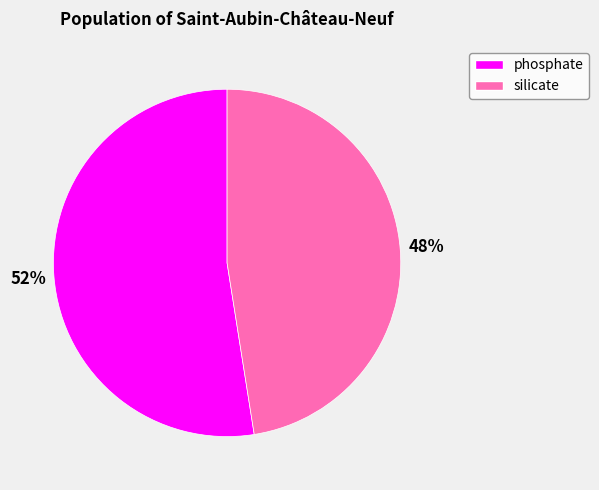

Count the number of slices in the pie.

2